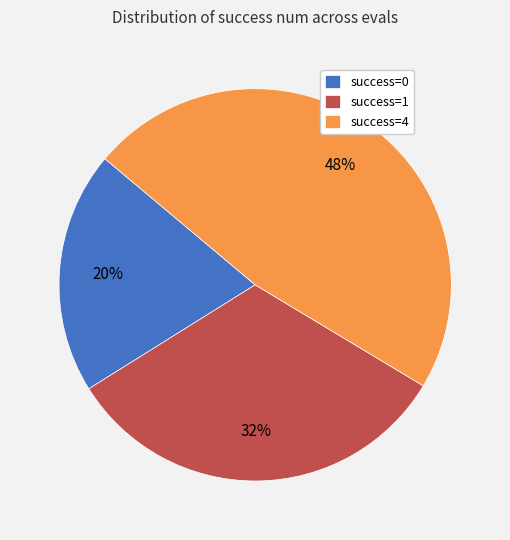

What is the largest slice in the pie chart?

success=4